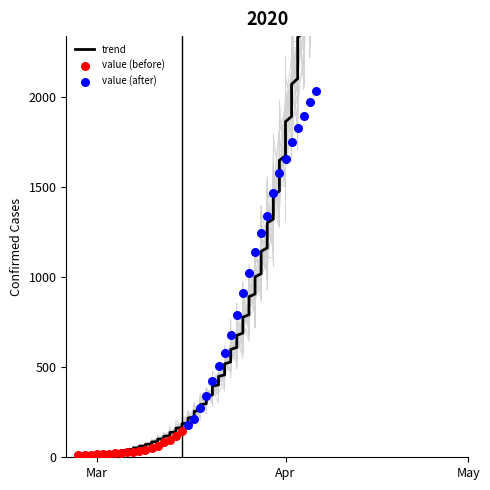

What is the change in value from 2 to 17?

+132